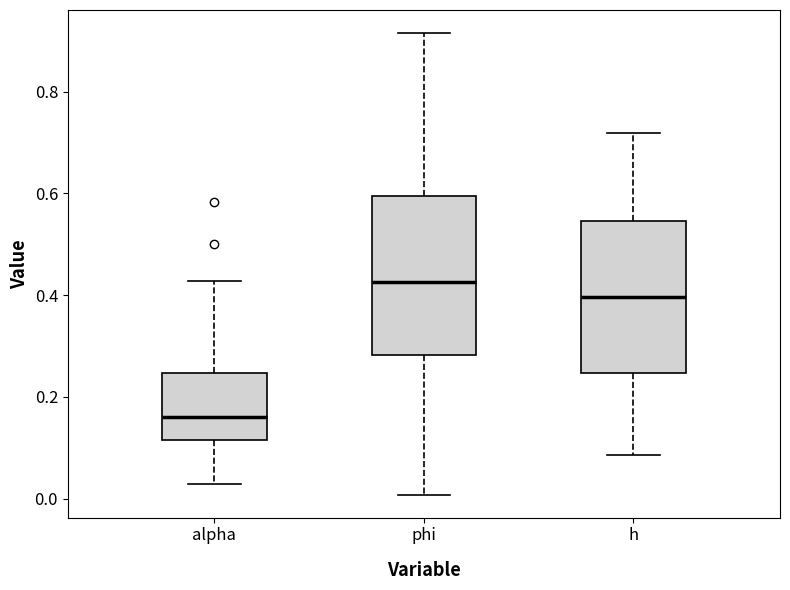

Reading left to right, transcribe this box plot: for each box, give where its median line is, the range the box spans, and where its two whiskers end, as read against the y-axis. The values are not printed on the chart, so give them approximately, as read against the axis.

alpha: median 0.16, box 0.12 to 0.24, whiskers 0.02 to 0.42
phi: median 0.42, box 0.28 to 0.60, whiskers 0.00 to 0.92
h: median 0.40, box 0.24 to 0.54, whiskers 0.08 to 0.72